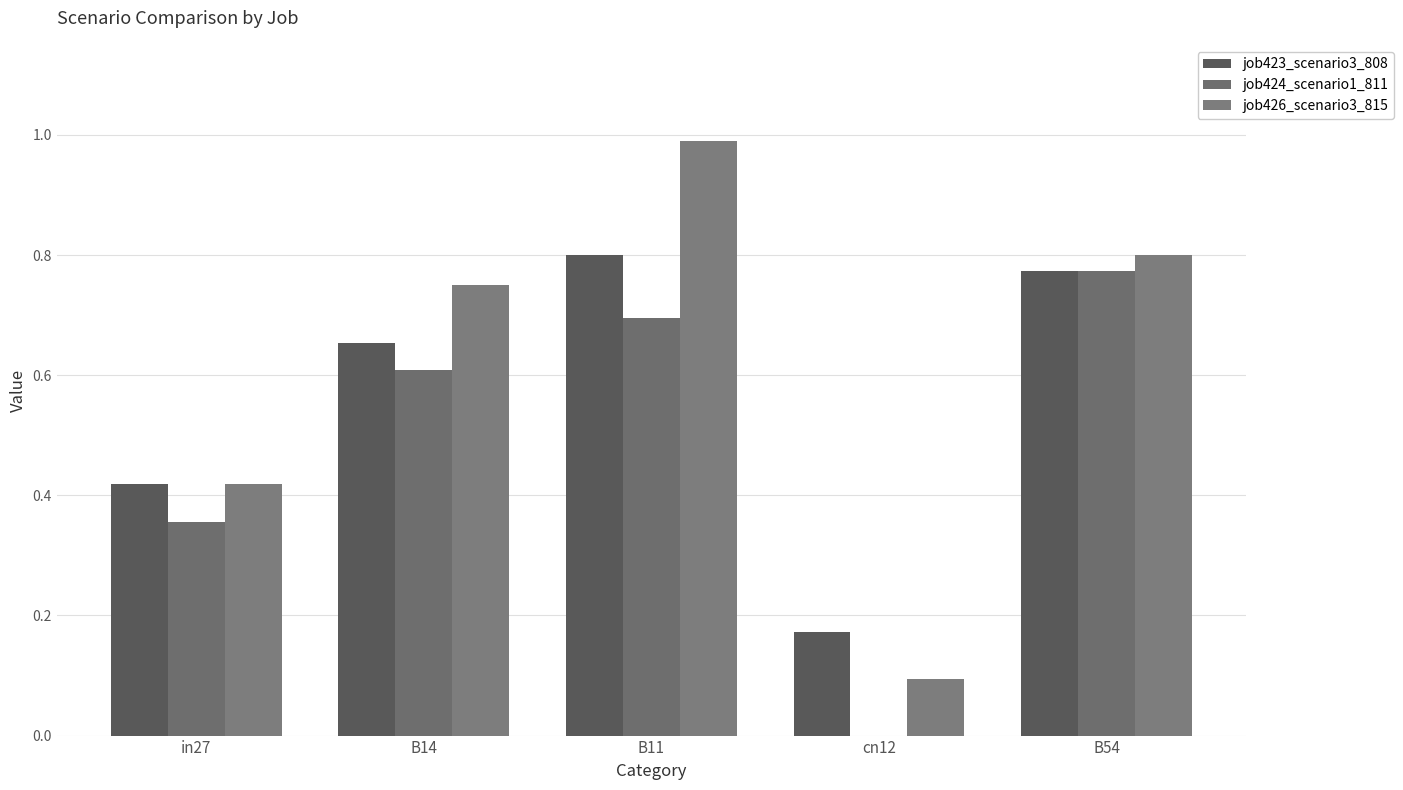

The value of job424_scenario1_811 at B54 is 1.4. True or false?

False